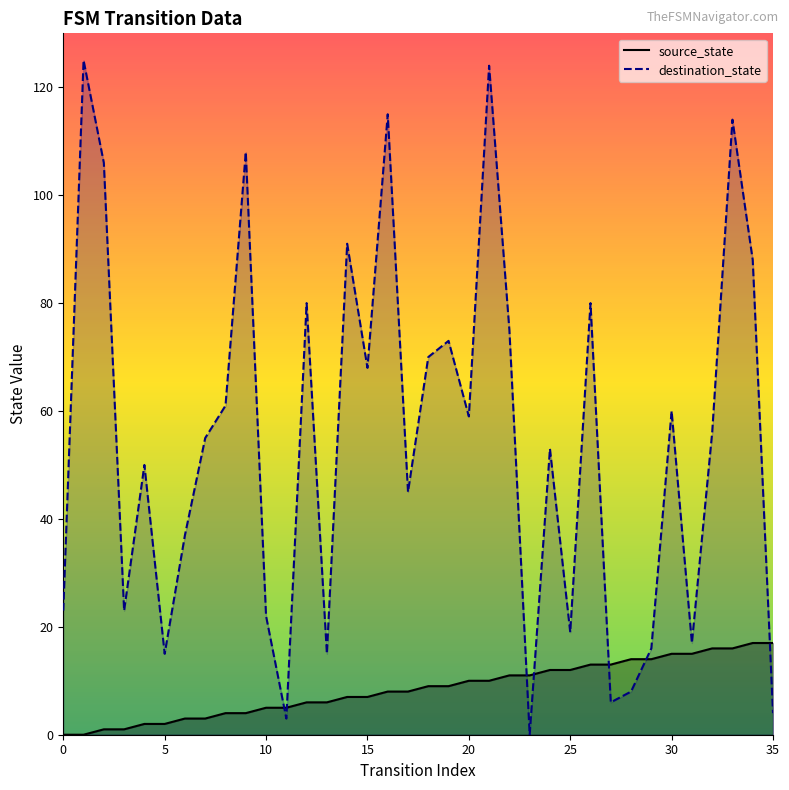

What is the total value across all series at 10?

27